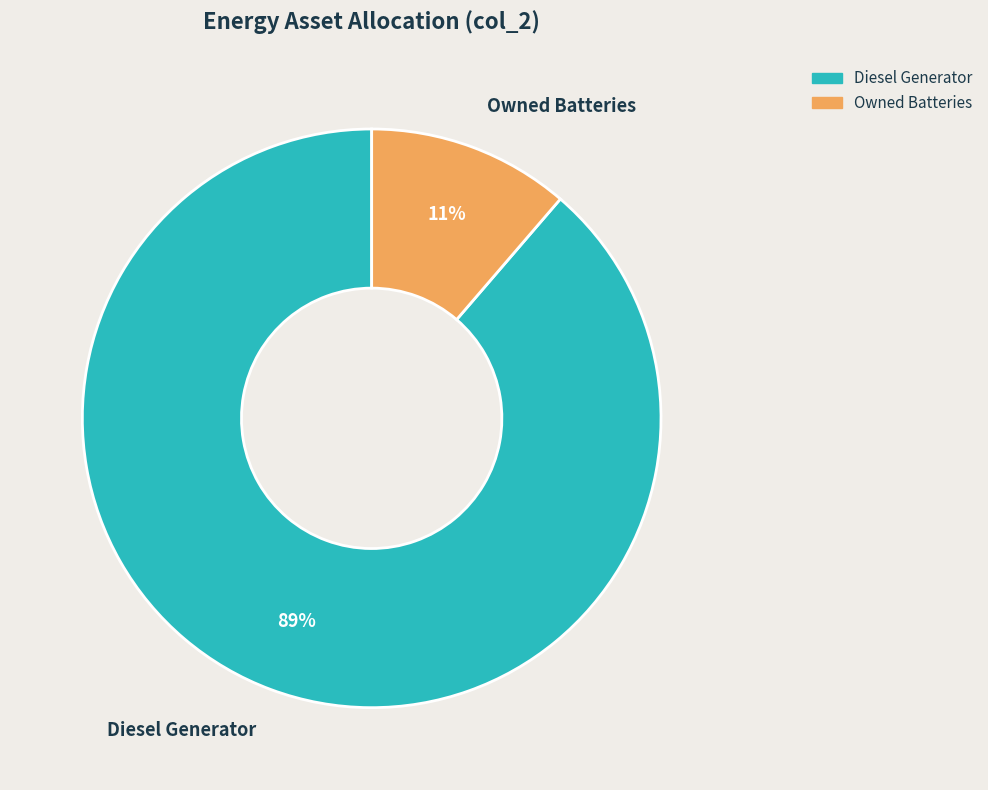

Is it true that Owned Batteries is 18% of the pie?

False